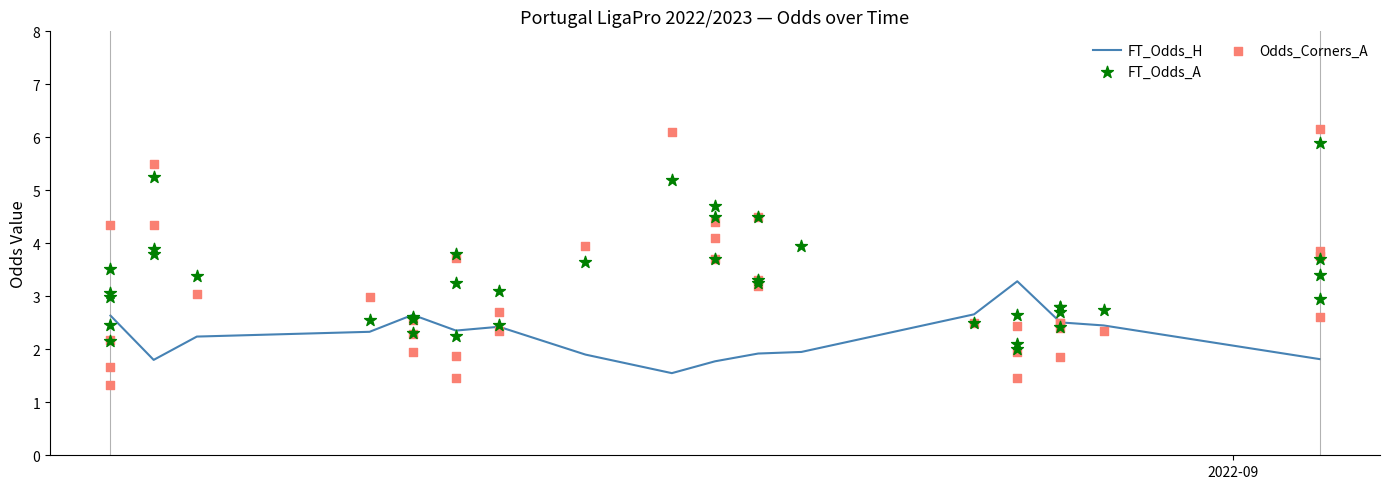

Is the value of FT_Odds_H at 37 greater than the value of Odds_Corners_A at 28?

No